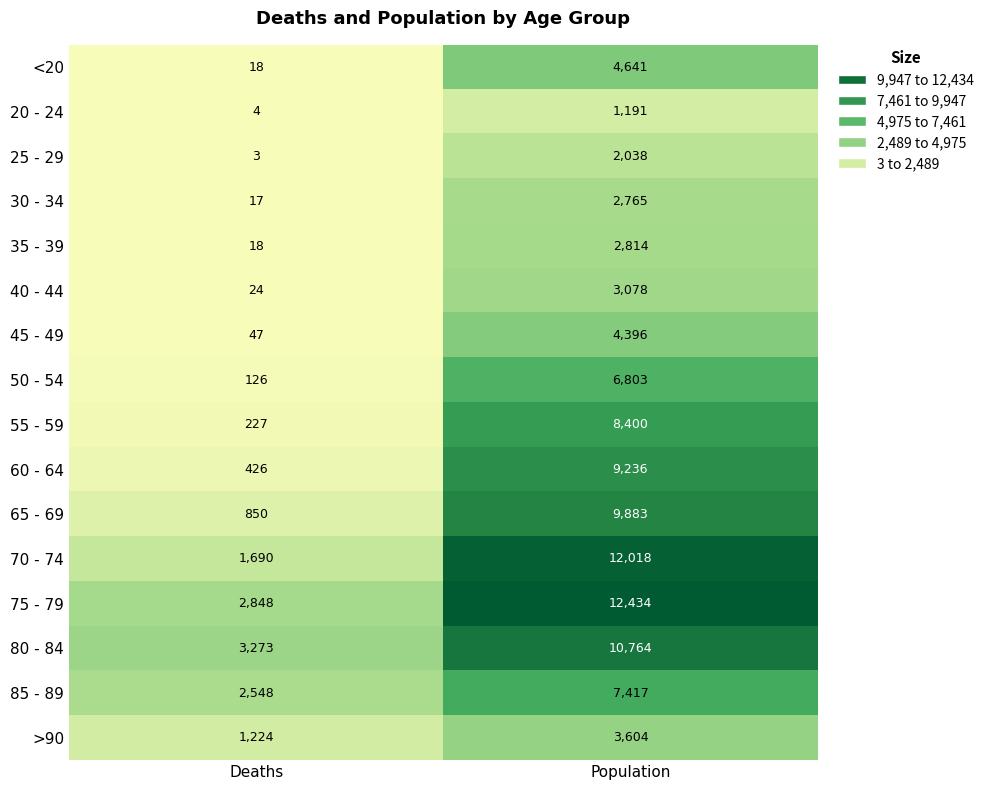

Is it true that 65 - 69 equals 850 at Deaths?

True